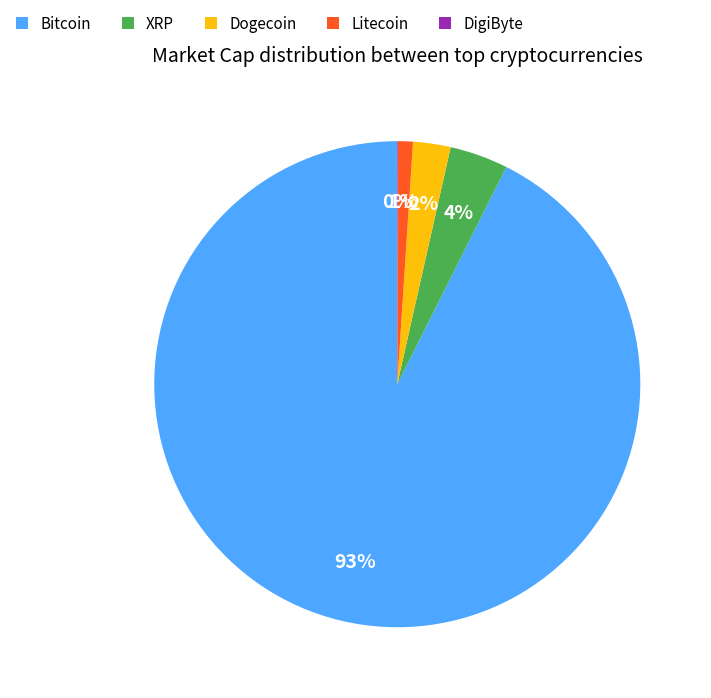

Is the sum of Dogecoin and Bitcoin greater than half?

Yes